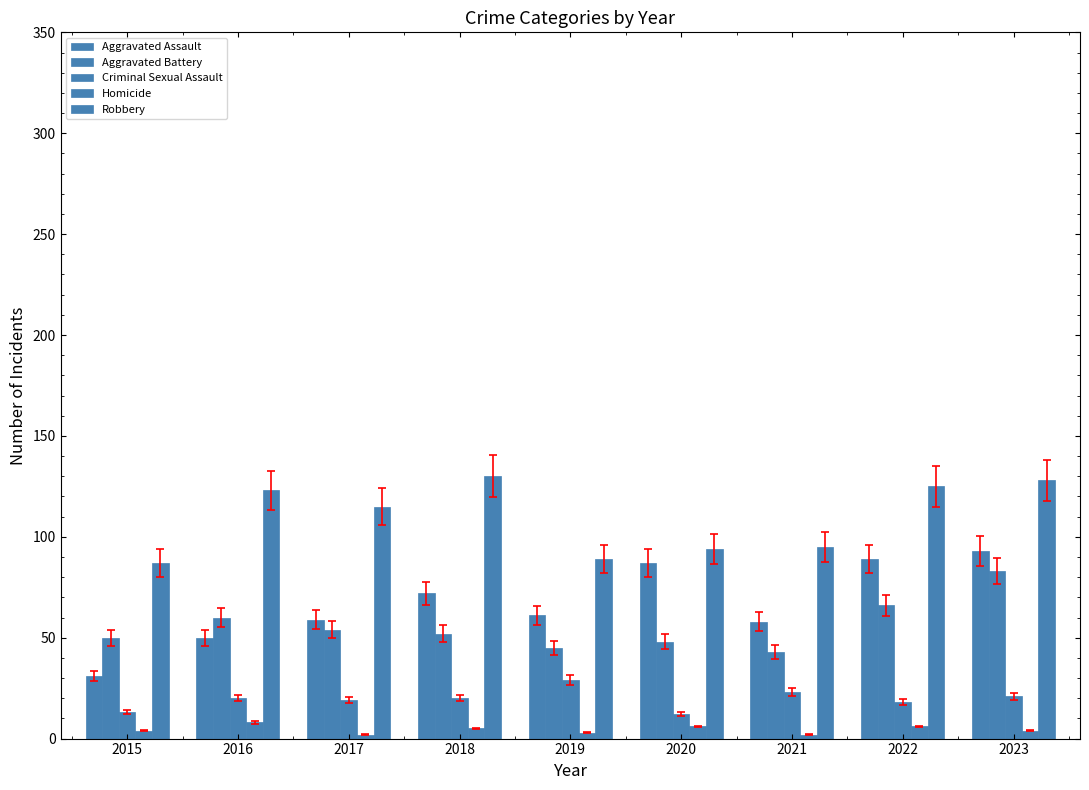

What is the greatest value displayed?

130